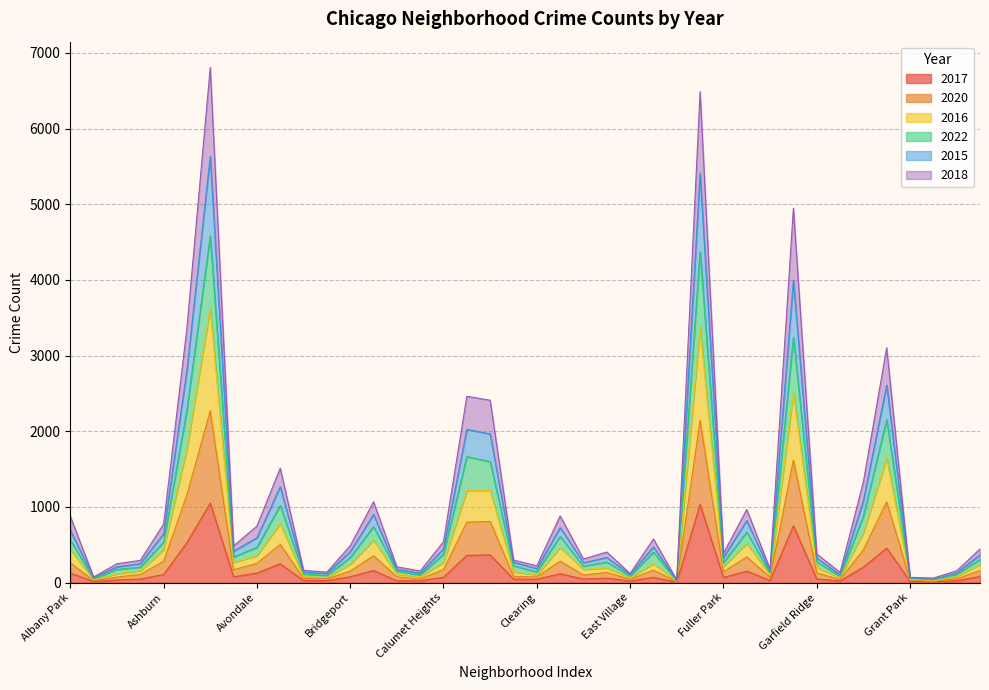

What value does the 2022 series have at Bucktown?

152